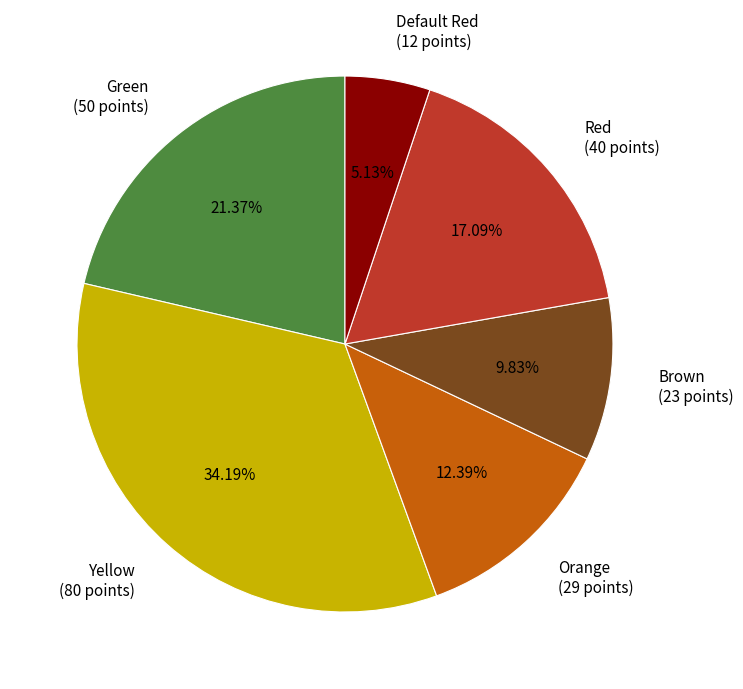

What portion of the pie excludes Green?

78.6%